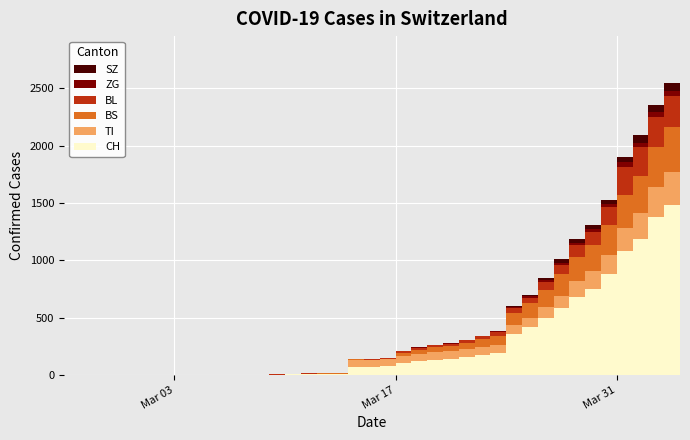

Reading right to left, extract all data points from this chart.

CH: 1630	1479	1376	1183	1079	877	752	683	584	499	414	355	194	173	155	140	134	123	105	74	73	70	9	9	8	4	3	1	1	1	0	0	0	0	0	0	0	0	0	0
TI: 314	287	263	229	202	165	155	136	107	91	85	80	71	70	68	67	65	62	62	61	61	61	0	0	0	0	0	0	0	0	0	0	0	0	0	0	0	0	0	0
BS: 434	397	350	323	292	263	228	211	191	155	128	105	78	73	57	46	44	36	25	4	0	4	4	4	4	0	0	0	0	0	0	0	0	0	0	0	0	0	0	0
BL: 298	266	262	249	242	158	115	100	76	65	46	40	35	21	21	18	16	16	13	5	5	2	2	2	2	2	1	0	0	0	0	0	0	0	0	0	0	0	0	0
ZG: 46	44	41	40	39	29	21	21	18	18	18	12	5	5	5	5	5	5	1	0	0	0	0	0	0	0	0	0	0	0	0	0	0	0	0	0	0	0	0	0
SZ: 92	75	65	65	48	33	33	33	32	20	10	10	0	0	0	0	0	0	0	0	0	0	0	0	0	0	0	0	0	0	0	0	0	0	0	0	0	0	0	0